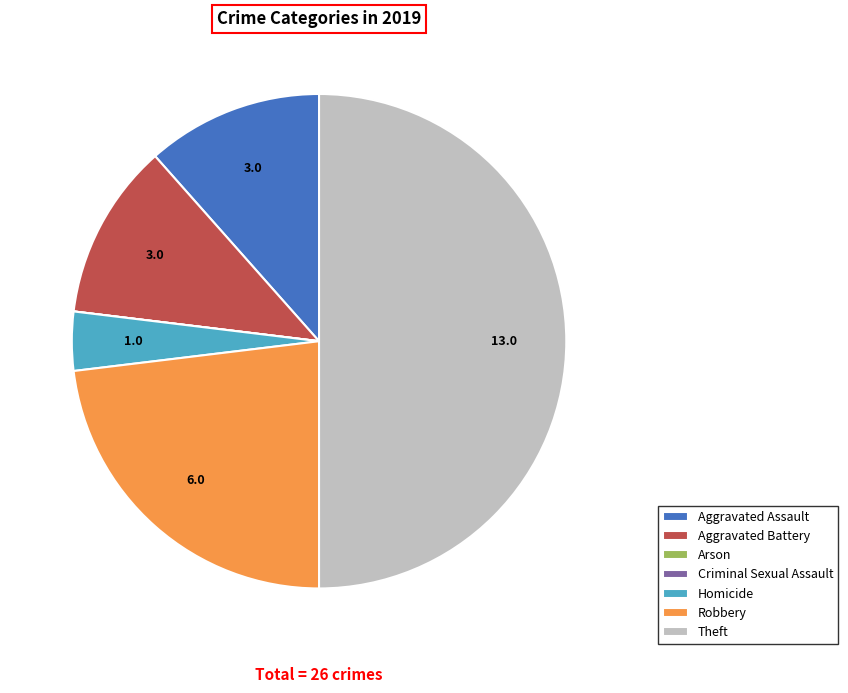

Between Robbery and Aggravated Assault, which is larger?

Robbery